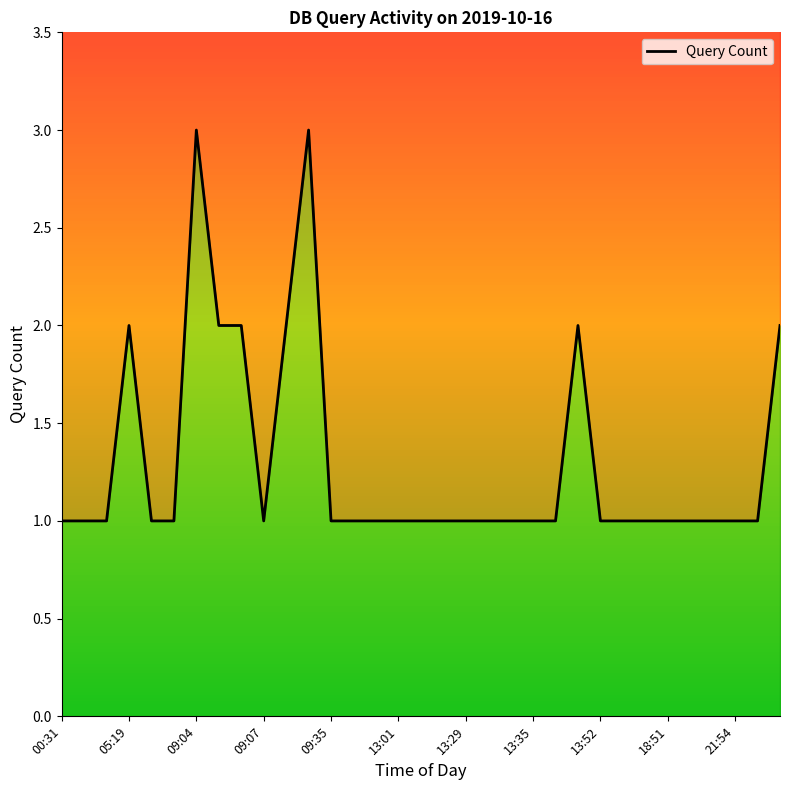

How many interior local peaks (higher than both neighbors) does the data have?

4